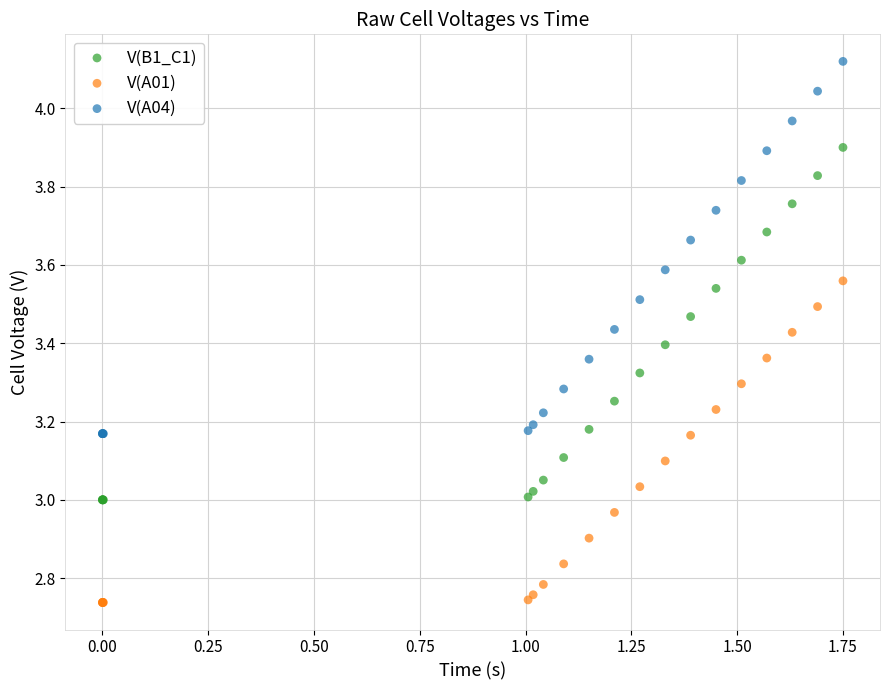

Which series contains the highest Y value?

V(A04)